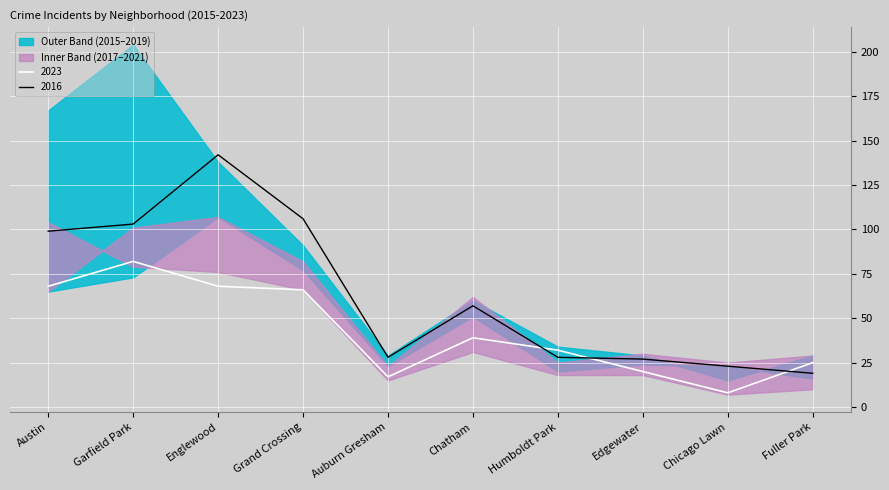

Which series ends up on top after the final intersection of 2023 and 2016?

2023